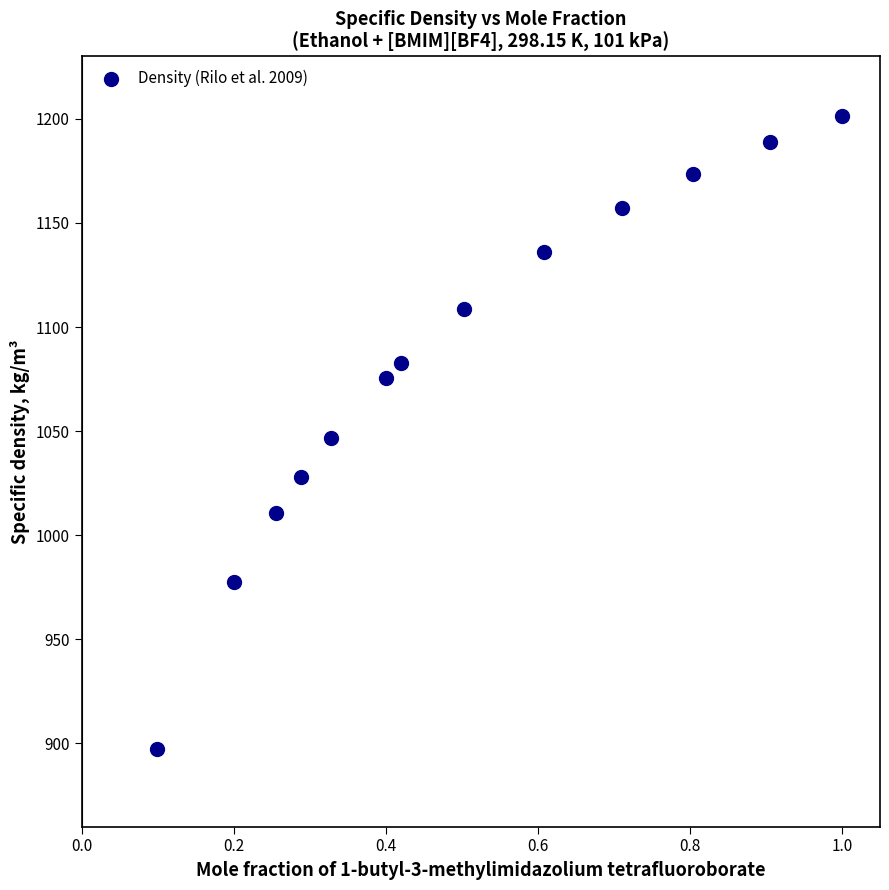

What is the range of Y values (max minus min)?

304.0